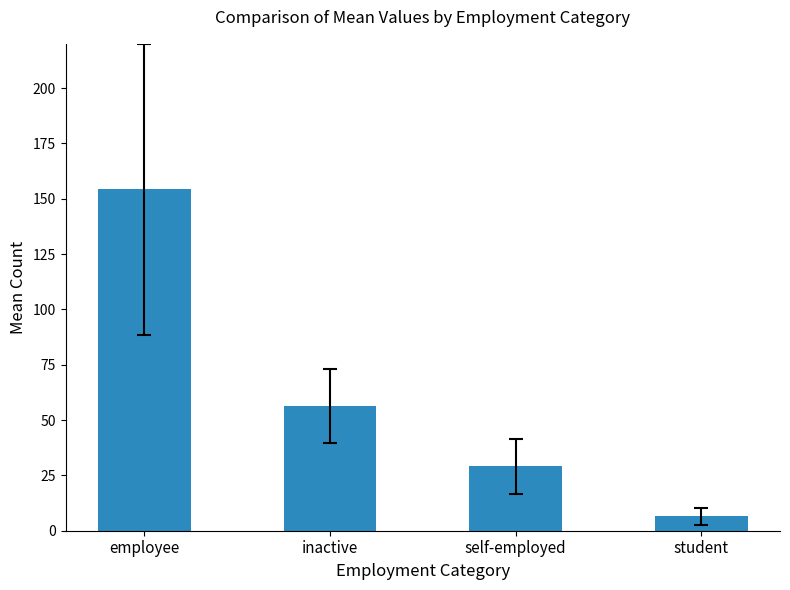

Rank the categories by value from highest to lowest.

employee, inactive, self-employed, student